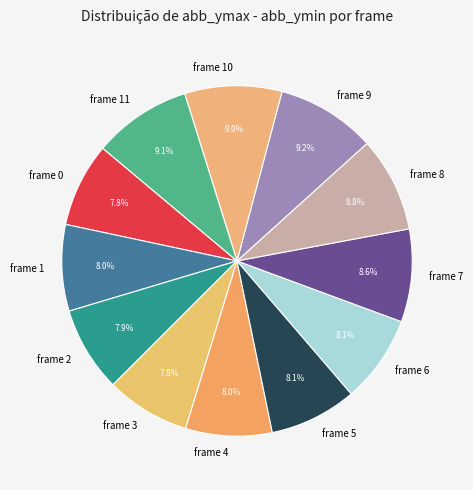

How many segments does this pie chart have?

12